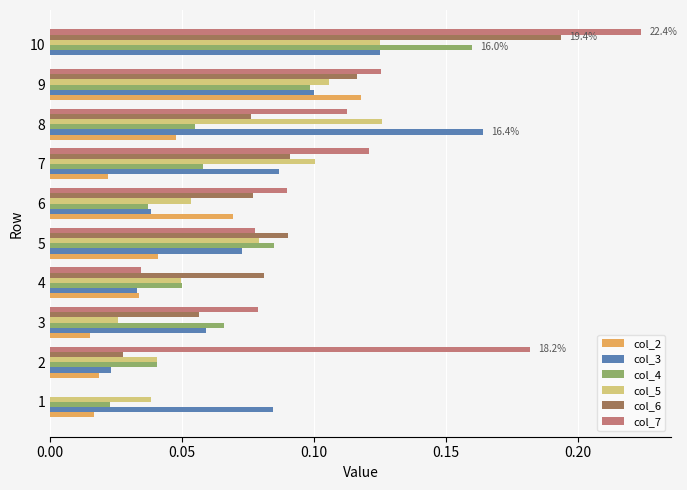

True or false: col_4 has a value of 0.1 at 4.

True